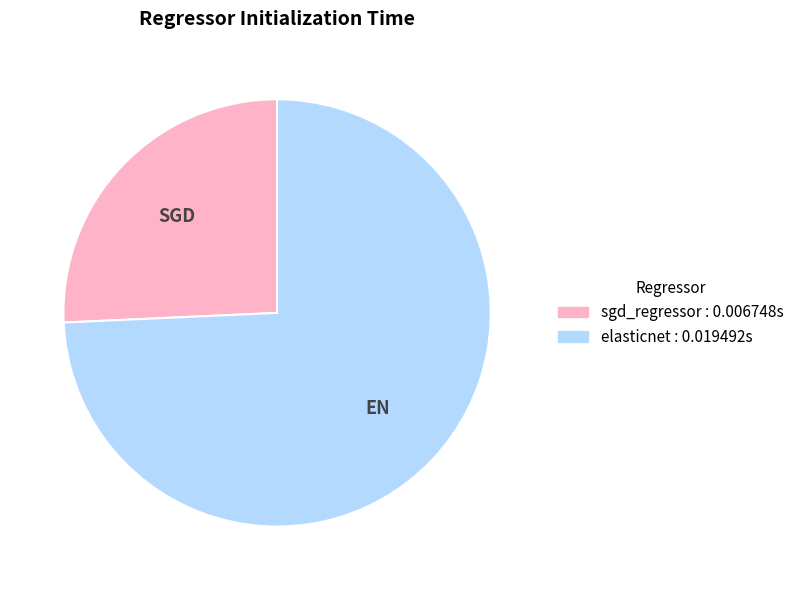

Is it true that sgd_regressor is 37% of the pie?

False